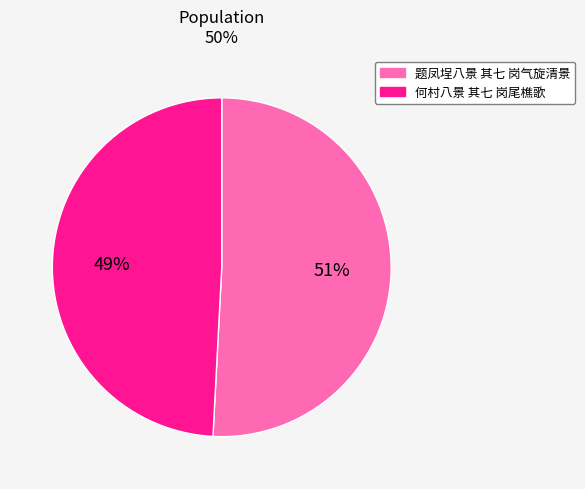

What is the largest slice in the pie chart?

题凤埕八景 其七 岗气旋清景